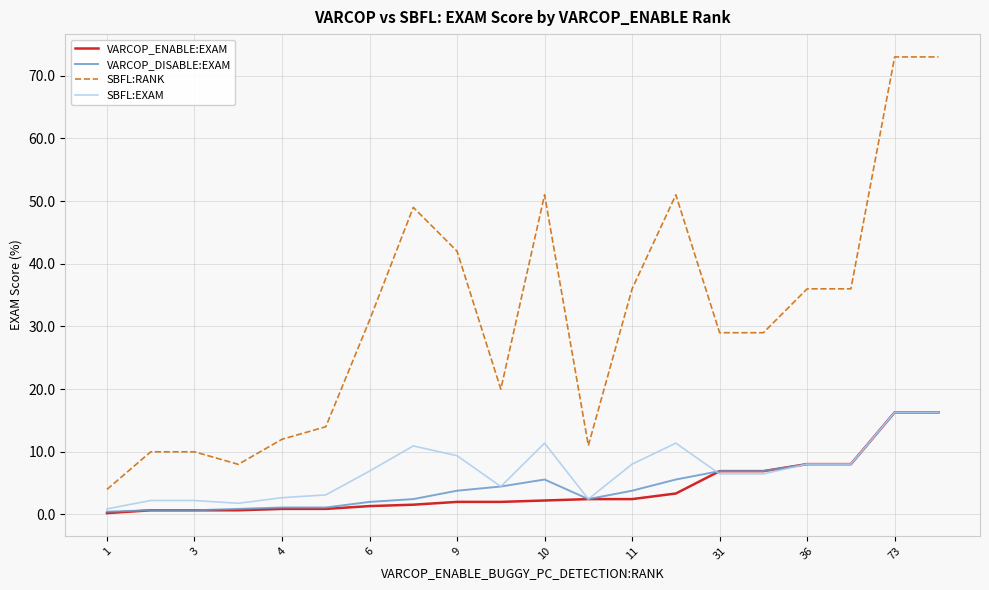

Which series has the largest range (max minus min)?

SBFL:RANK